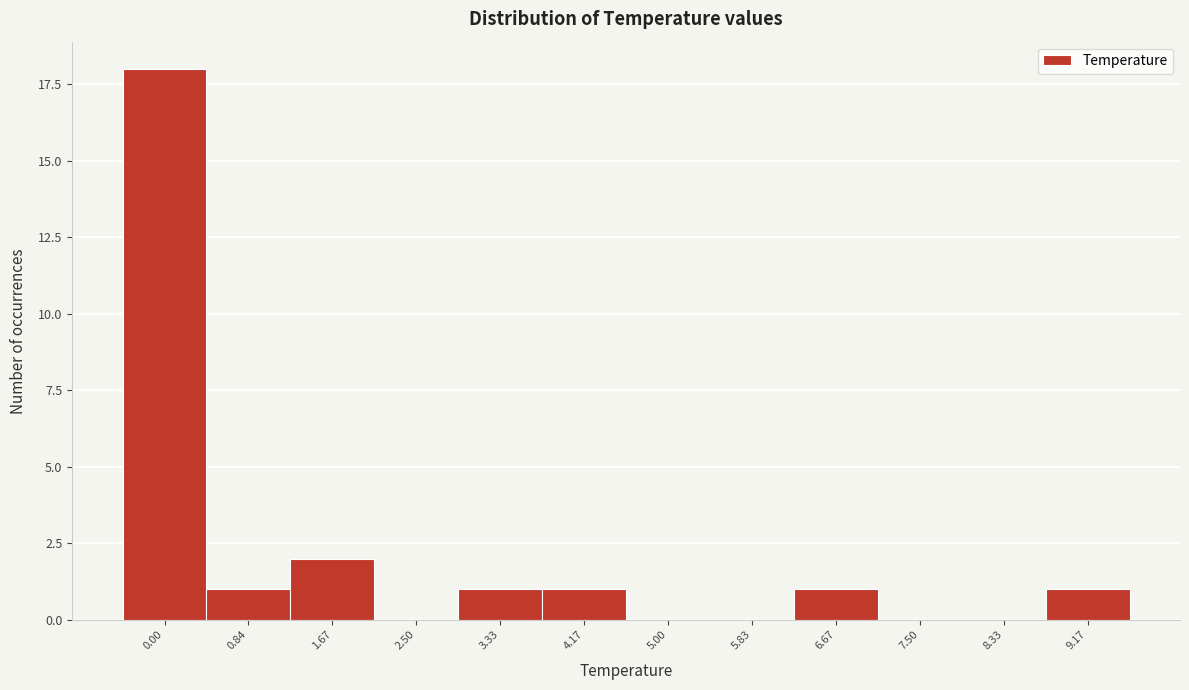

At which label is the value closest to 9?

1.67